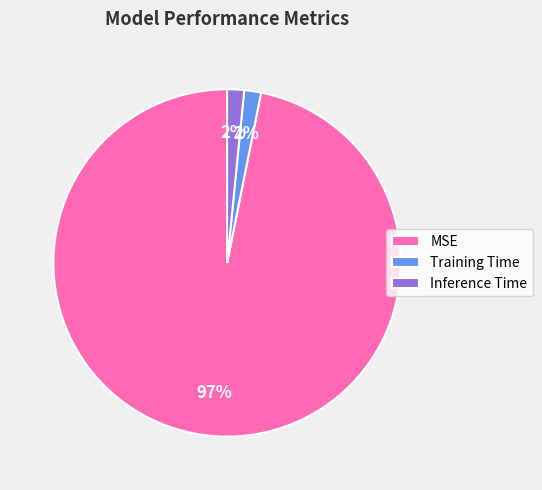

True or false: MSE accounts for 97% of the total.

True